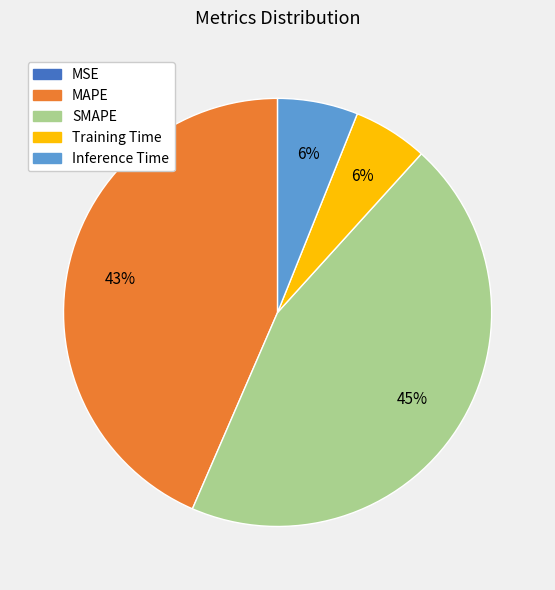

What percentage is the Inference Time slice, to the nearest percent?

6%